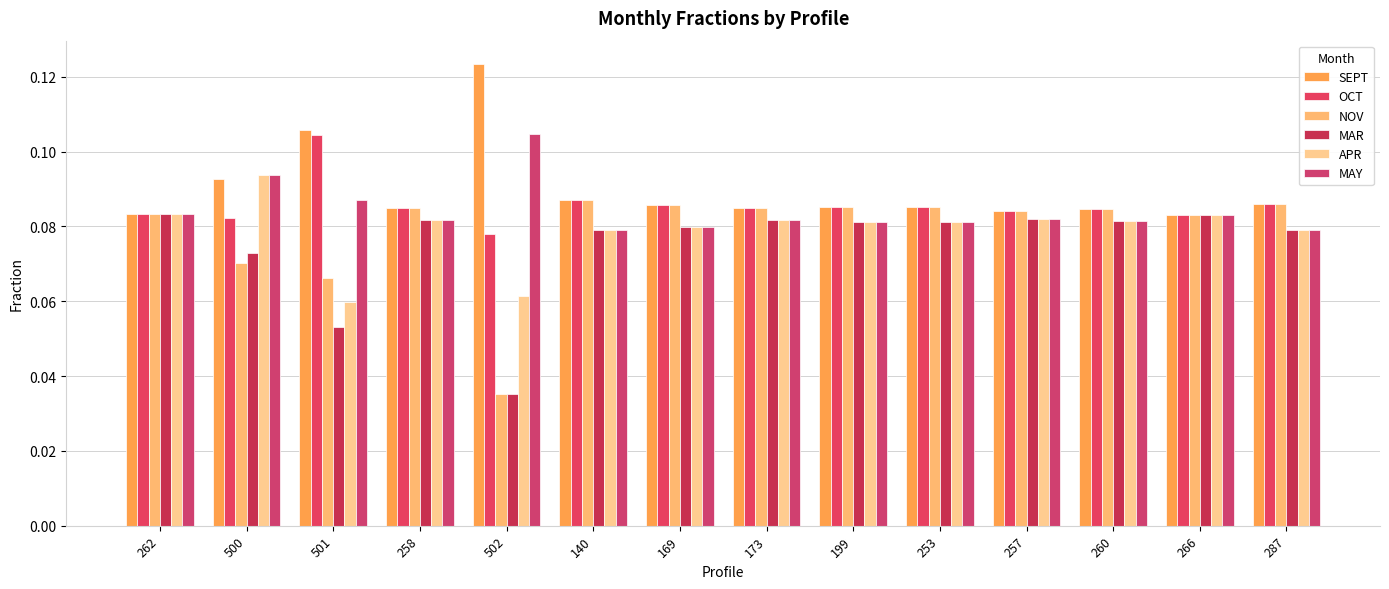

What is the total value across all series at 260?

0.5